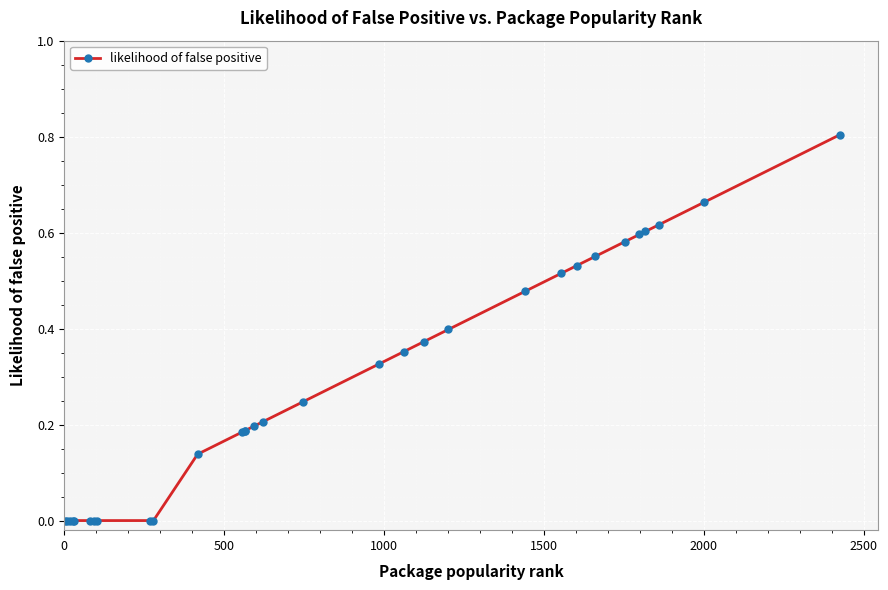

What is the greatest value displayed?

0.8